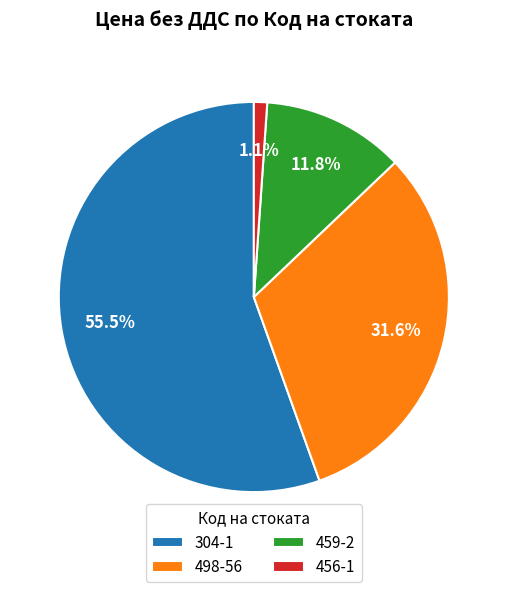

Does 304-1 account for over 50% of the chart?

Yes